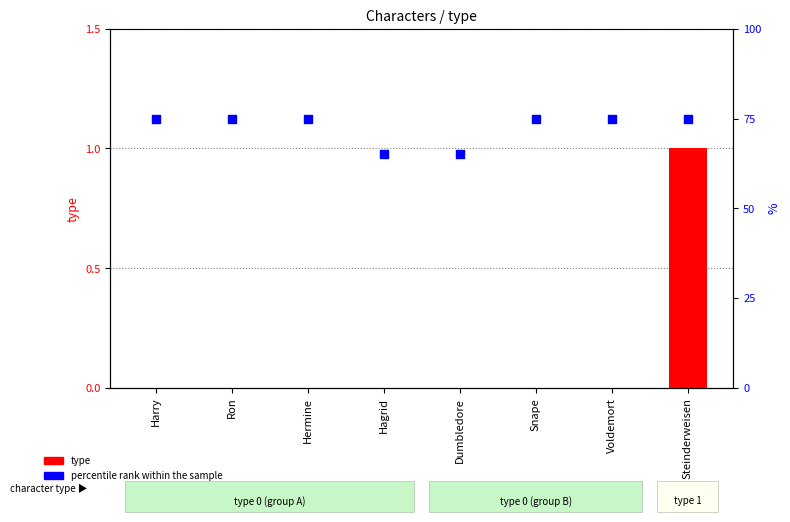

What is the total value across all series at Hermine?

75